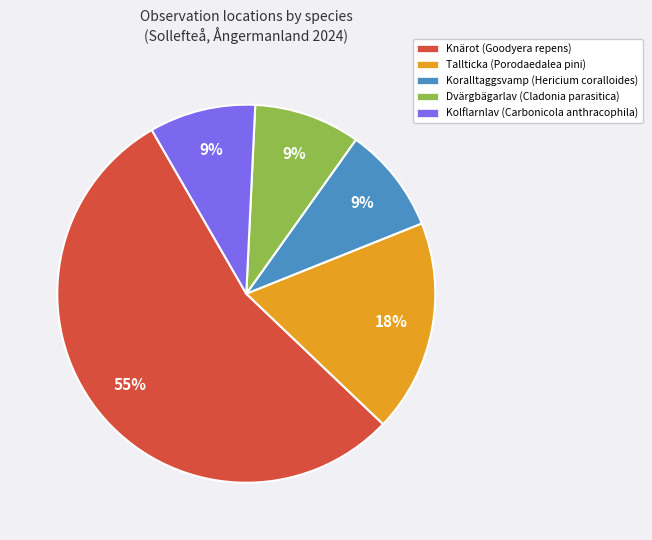

To the nearest percent, what portion does Koralltaggsvamp (Hericium coralloides) represent?

9%